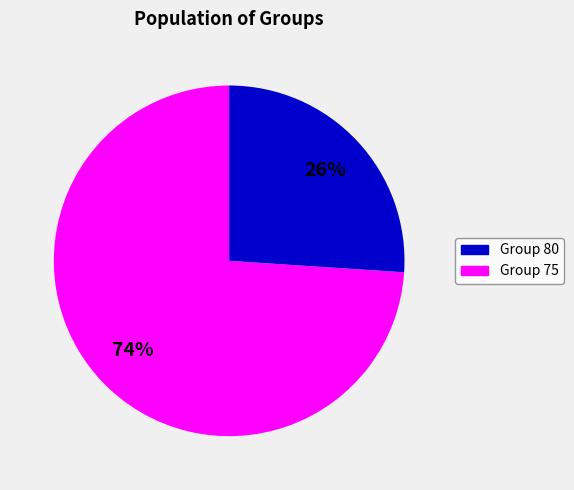

Does any single category account for the majority?

Yes